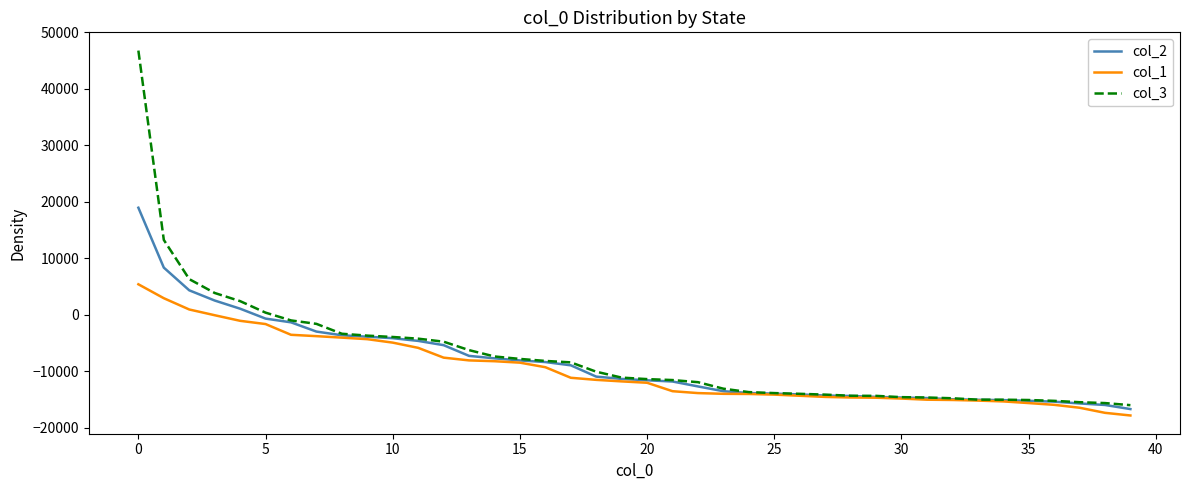

Rank the series by their maximum value, from lowest to highest.

col_1, col_2, col_3